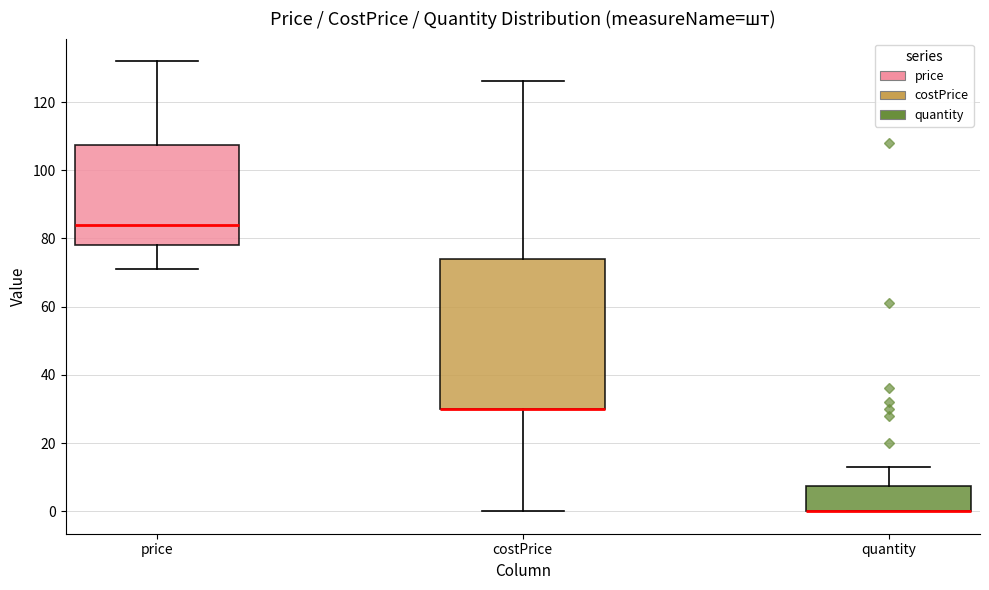

Reading left to right, transcribe this box plot: for each box, give where its median line is, the range the box spans, and where its two whiskers end, as read against the y-axis. The values are not printed on the chart, so give them approximately, as read against the axis.

price: median 84, box 78 to 108, whiskers 72 to 132
costPrice: median 30 (drawn on the box's lower edge), box 30 to 74, whiskers 0 to 126
quantity: median 0 (drawn on the box's lower edge), box 0 to 8, whiskers 0 to 14